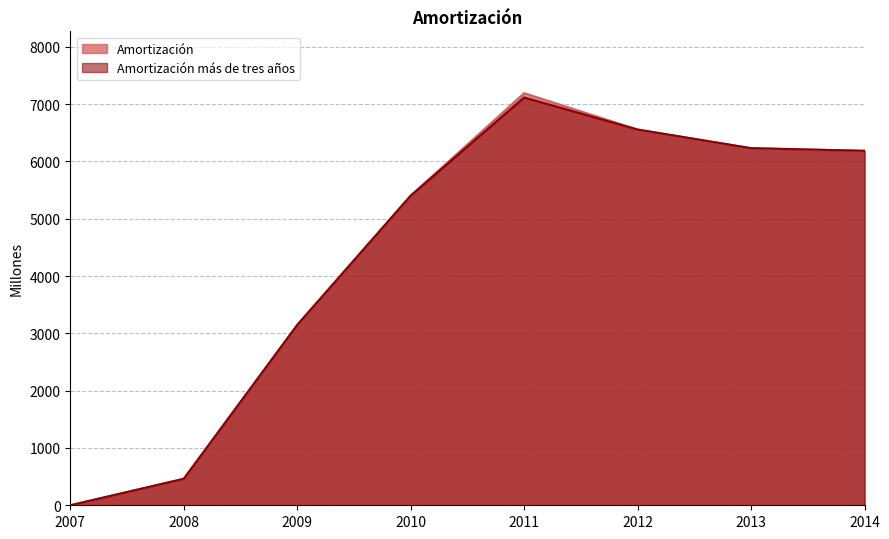

What is the total value across all series at 2013?

12460